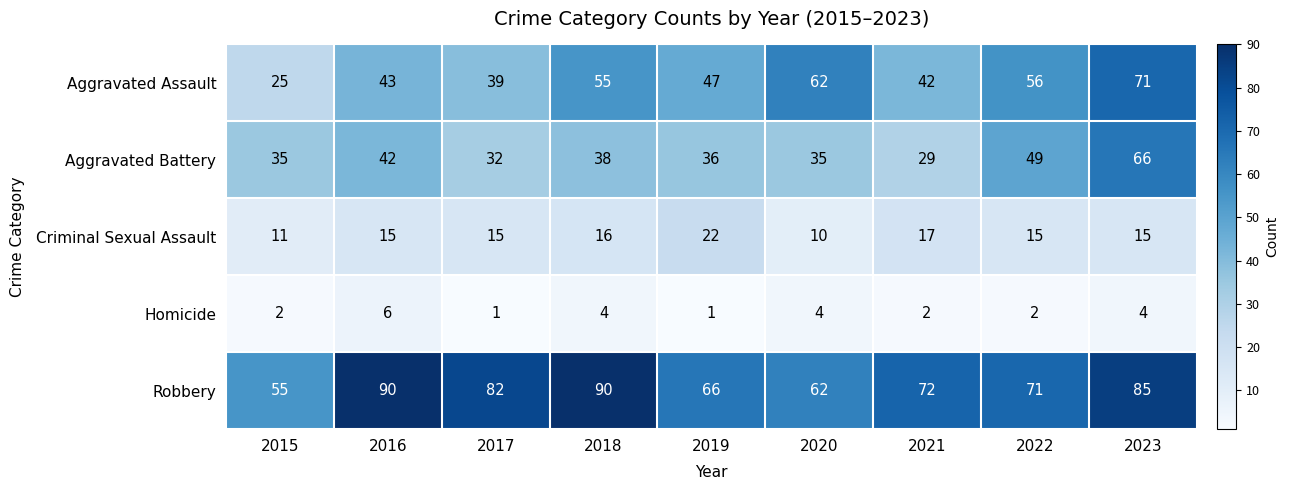

Rank the series at 2016 from highest to lowest value.

Robbery, Aggravated Assault, Aggravated Battery, Criminal Sexual Assault, Homicide